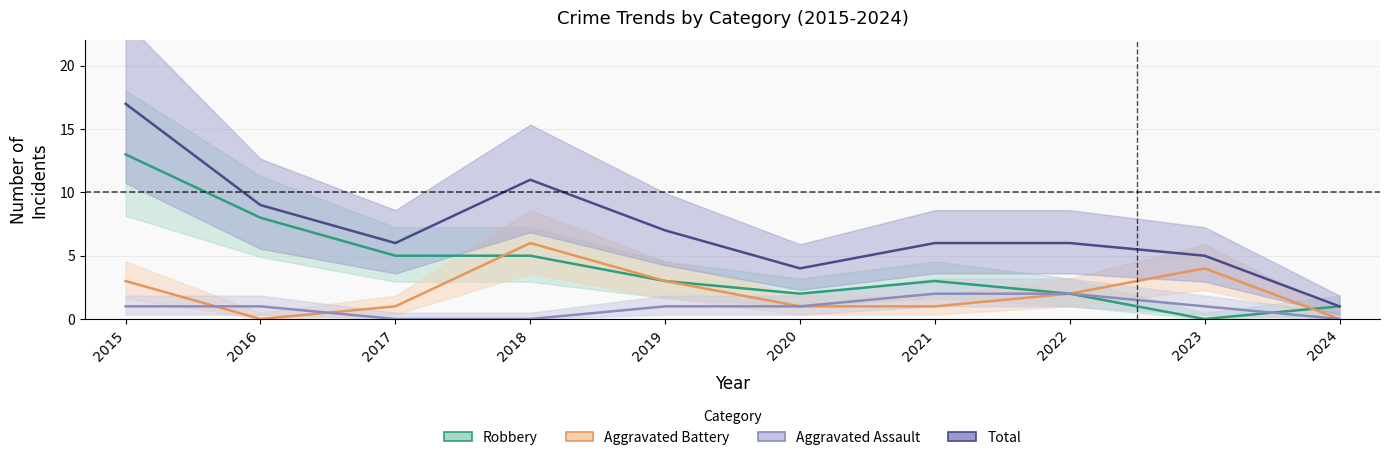

True or false: Robbery and Total cross at least once.

False